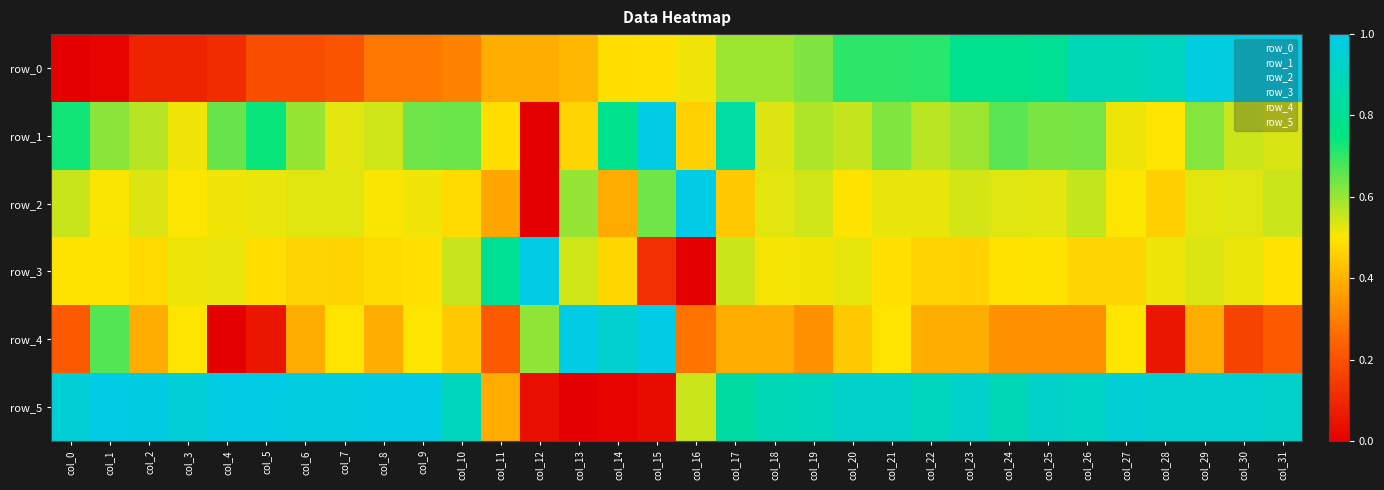

Reading right to left, extract all data points from this chart.

row_0: col_31=1.0	col_30=1.0	col_29=1.0	col_28=0.9	col_27=0.9	col_26=0.9	col_25=0.8	col_24=0.8	col_23=0.8	col_22=0.7	col_21=0.7	col_20=0.7	col_19=0.6	col_18=0.6	col_17=0.6	col_16=0.5	col_15=0.5	col_14=0.5	col_13=0.4	col_12=0.4	col_11=0.4	col_10=0.3	col_9=0.3	col_8=0.3	col_7=0.2	col_6=0.2	col_5=0.2	col_4=0.1	col_3=0.1	col_2=0.1	col_1=0.0	col_0=0.0
row_1: col_31=0.5	col_30=0.6	col_29=0.6	col_28=0.5	col_27=0.5	col_26=0.6	col_25=0.6	col_24=0.7	col_23=0.6	col_22=0.6	col_21=0.6	col_20=0.6	col_19=0.6	col_18=0.5	col_17=0.8	col_16=0.5	col_15=1.0	col_14=0.8	col_13=0.5	col_12=0.0	col_11=0.5	col_10=0.6	col_9=0.6	col_8=0.5	col_7=0.5	col_6=0.6	col_5=0.7	col_4=0.6	col_3=0.5	col_2=0.6	col_1=0.6	col_0=0.7
row_2: col_31=0.6	col_30=0.5	col_29=0.5	col_28=0.5	col_27=0.5	col_26=0.6	col_25=0.5	col_24=0.5	col_23=0.5	col_22=0.5	col_21=0.5	col_20=0.5	col_19=0.5	col_18=0.5	col_17=0.4	col_16=1.0	col_15=0.6	col_14=0.4	col_13=0.6	col_12=0.0	col_11=0.4	col_10=0.5	col_9=0.5	col_8=0.5	col_7=0.5	col_6=0.5	col_5=0.5	col_4=0.5	col_3=0.5	col_2=0.5	col_1=0.5	col_0=0.6
row_3: col_31=0.5	col_30=0.5	col_29=0.5	col_28=0.5	col_27=0.5	col_26=0.5	col_25=0.5	col_24=0.5	col_23=0.5	col_22=0.5	col_21=0.5	col_20=0.5	col_19=0.5	col_18=0.5	col_17=0.6	col_16=0.0	col_15=0.1	col_14=0.5	col_13=0.5	col_12=1.0	col_11=0.8	col_10=0.6	col_9=0.5	col_8=0.5	col_7=0.5	col_6=0.5	col_5=0.5	col_4=0.5	col_3=0.5	col_2=0.5	col_1=0.5	col_0=0.5
row_4: col_31=0.2	col_30=0.2	col_29=0.4	col_28=0.1	col_27=0.5	col_26=0.3	col_25=0.3	col_24=0.3	col_23=0.4	col_22=0.4	col_21=0.5	col_20=0.4	col_19=0.3	col_18=0.4	col_17=0.4	col_16=0.3	col_15=1.0	col_14=0.9	col_13=1.0	col_12=0.6	col_11=0.2	col_10=0.4	col_9=0.5	col_8=0.4	col_7=0.5	col_6=0.4	col_5=0.1	col_4=0.0	col_3=0.5	col_2=0.4	col_1=0.7	col_0=0.2
row_5: col_31=0.9	col_30=0.9	col_29=0.9	col_28=0.9	col_27=1.0	col_26=0.9	col_25=0.9	col_24=0.9	col_23=0.9	col_22=0.9	col_21=0.9	col_20=0.9	col_19=0.9	col_18=0.9	col_17=0.8	col_16=0.6	col_15=0.0	col_14=0.0	col_13=0.0	col_12=0.0	col_11=0.4	col_10=0.9	col_9=1.0	col_8=1.0	col_7=1.0	col_6=1.0	col_5=1.0	col_4=1.0	col_3=1.0	col_2=1.0	col_1=1.0	col_0=1.0